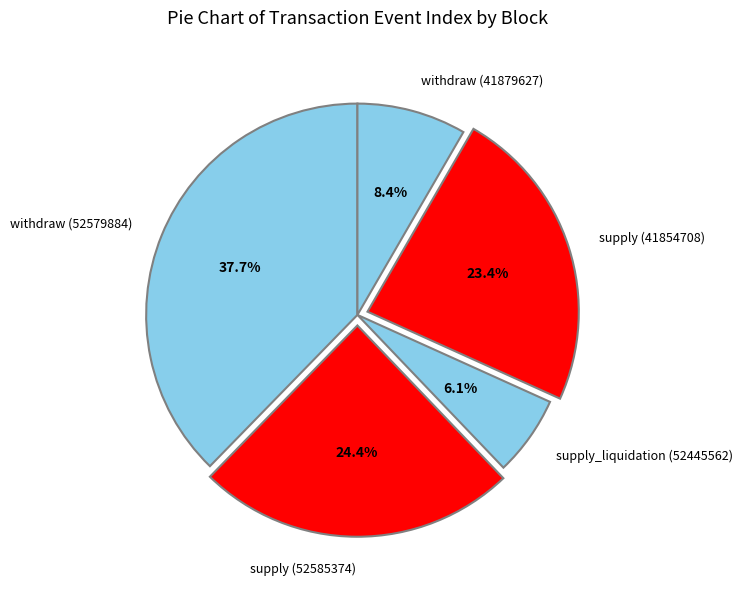

To the nearest percent, what is the combined percentage of supply (52585374) and withdraw (52579884)?

62%